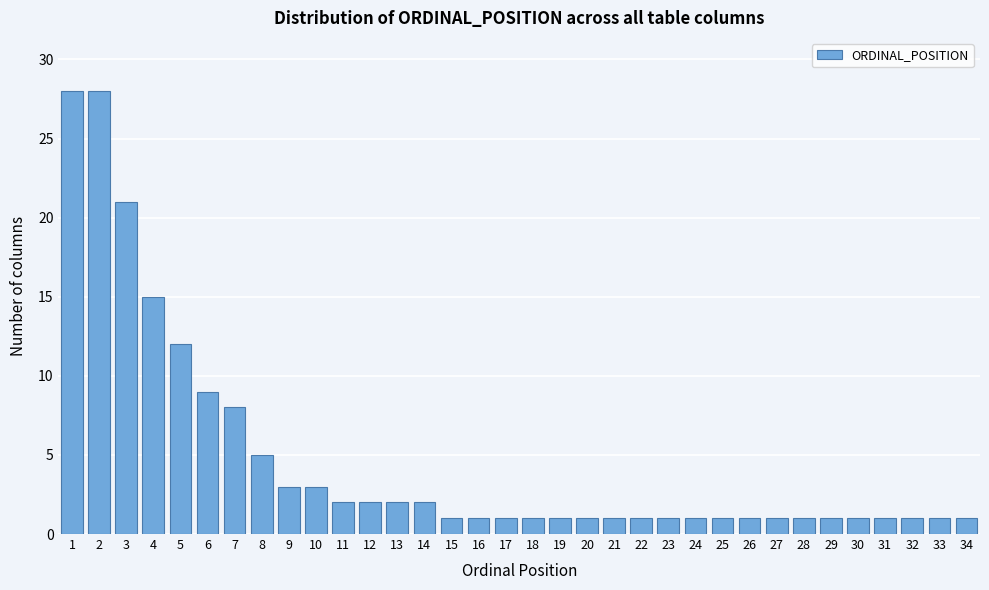

What is the ratio of the value at 15 to the value at 26?

1.0